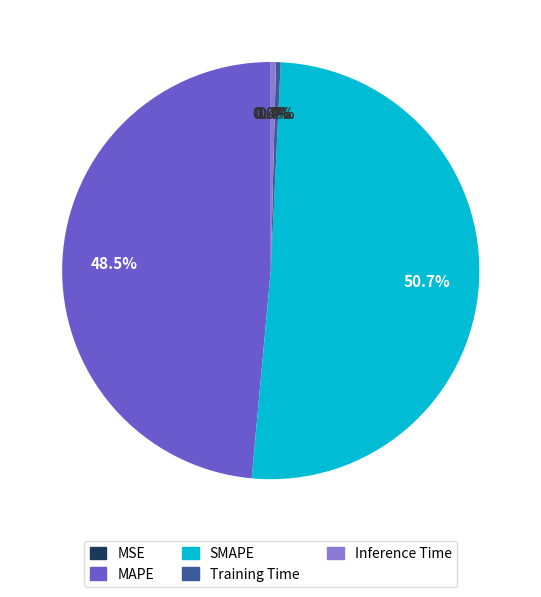

What is the largest slice in the pie chart?

SMAPE